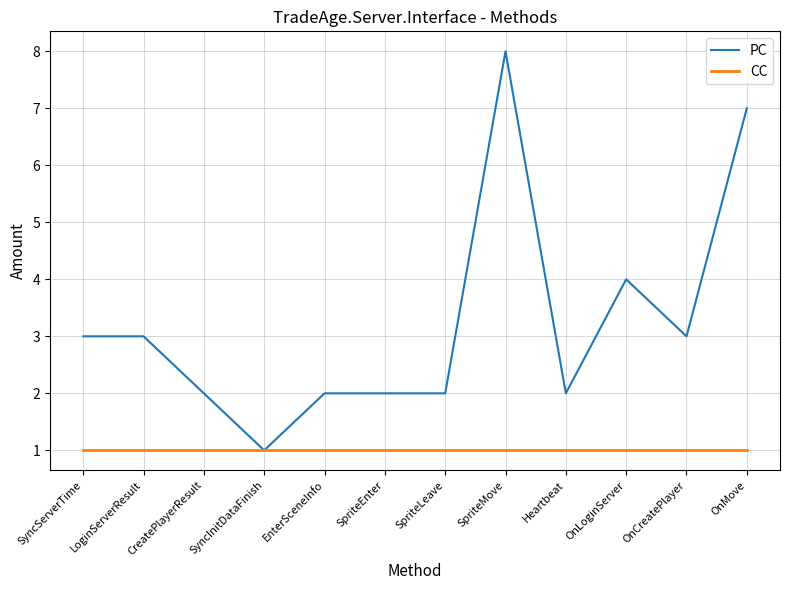

What value does the PC series have at EnterSceneInfo?

2